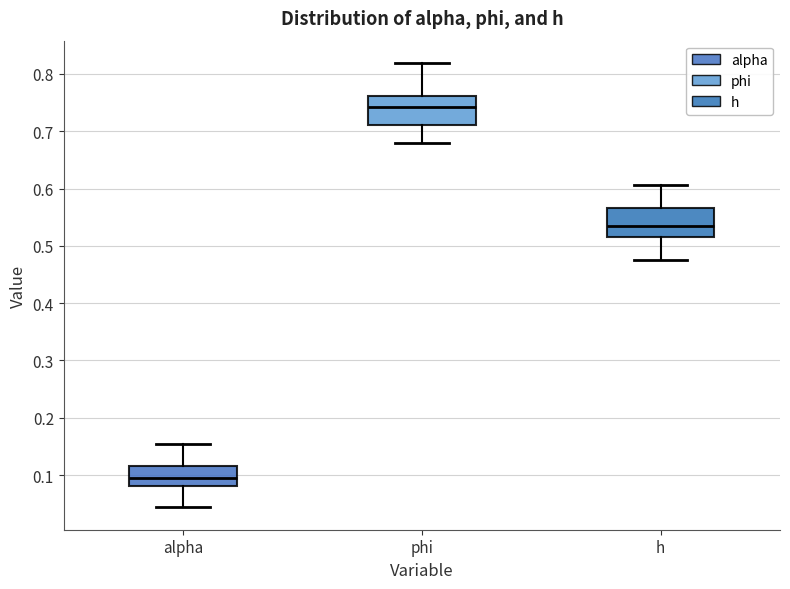

Which box's median line is the highest?

phi